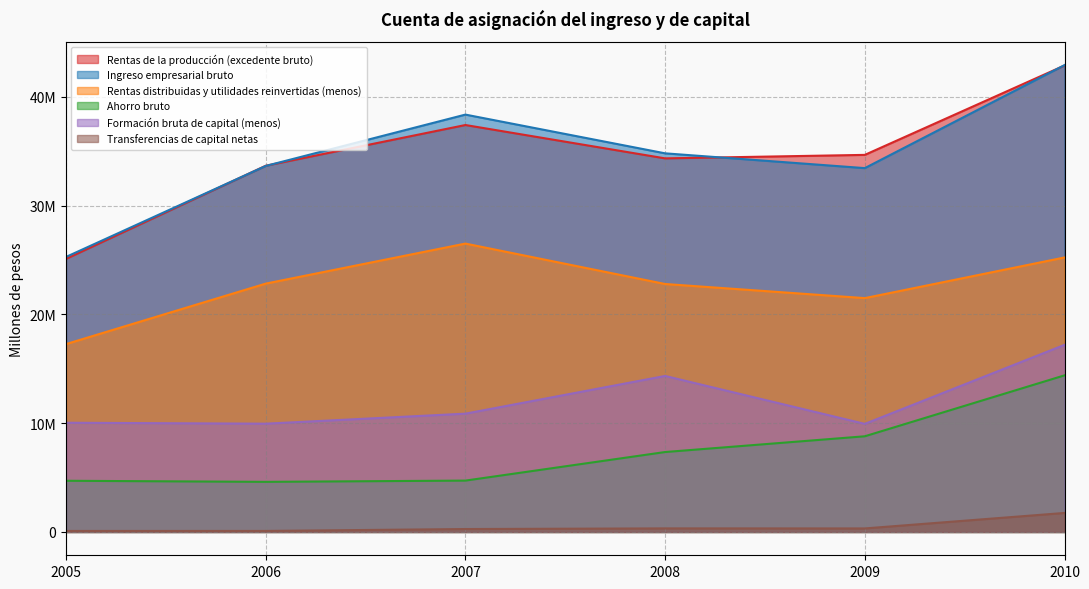

What are all the series names shown in the legend?

Rentas de la producción (excedente bruto), Ingreso empresarial bruto, Rentas distribuidas y utilidades reinvertidas (menos), Ahorro bruto, Formación bruta de capital (menos), Transferencias de capital netas